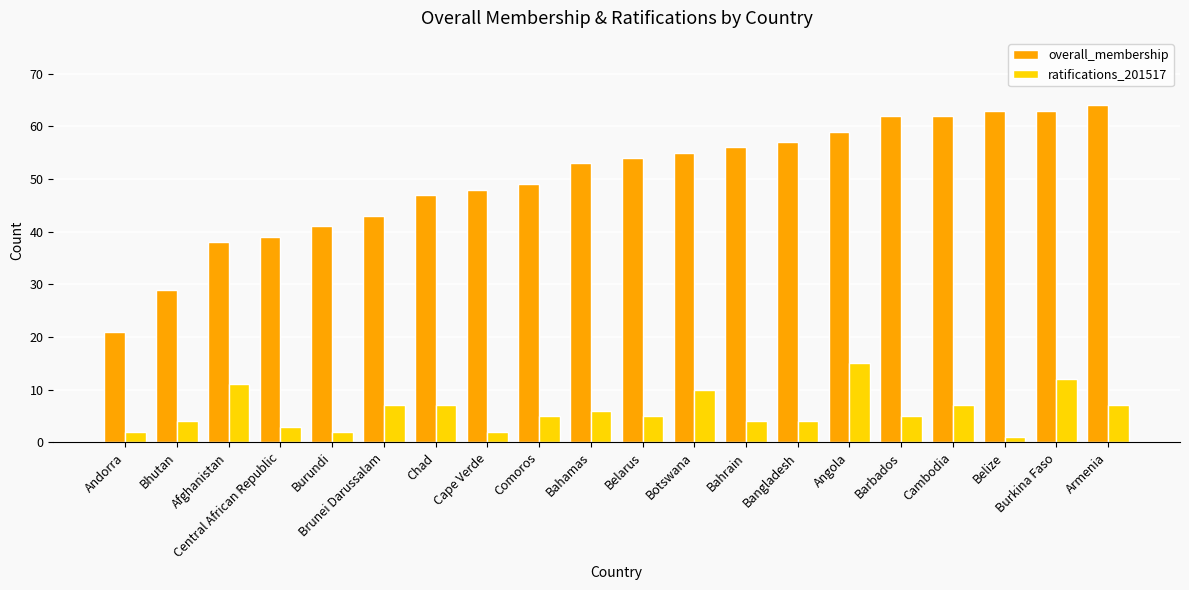

What is the lowest value of the overall_membership series?

21